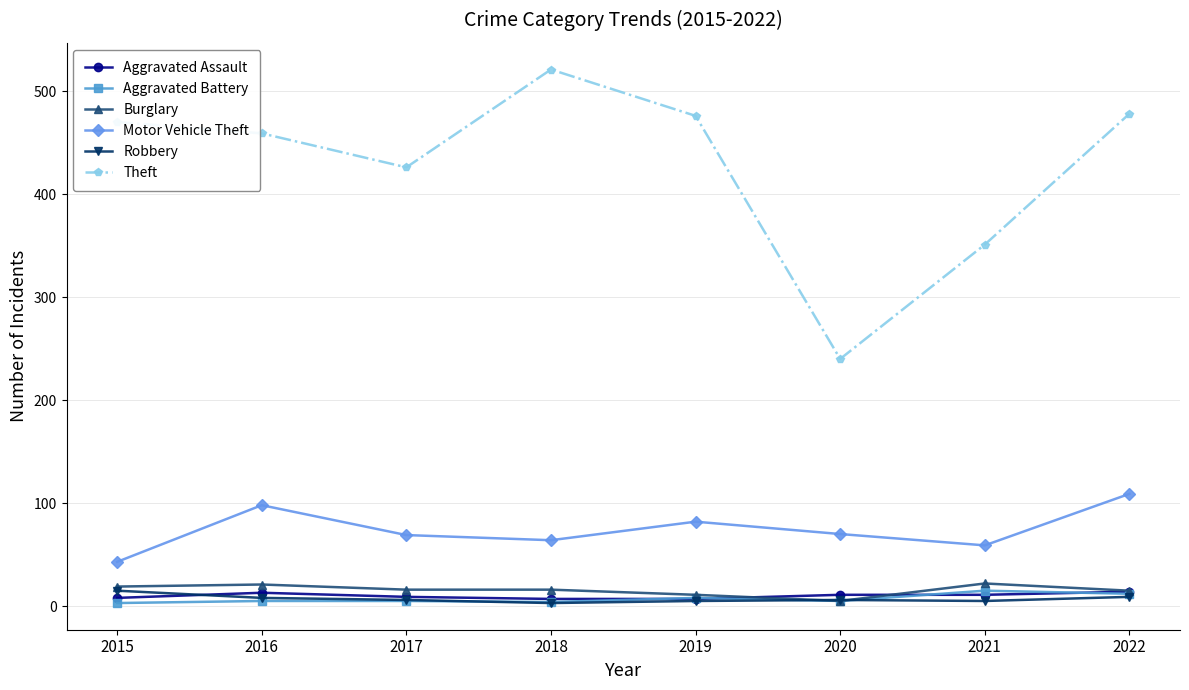

How many interior local peaks does the Motor Vehicle Theft series have?

2